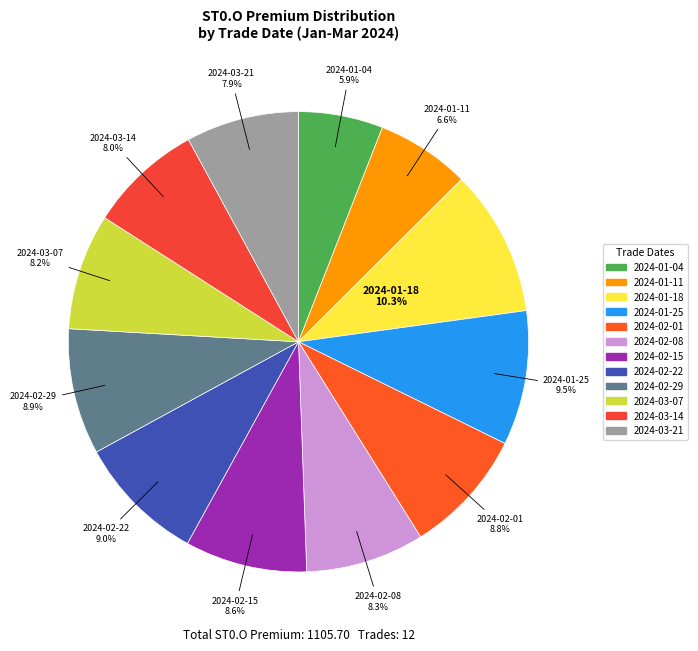

Does 2024-03-14 account for over 50% of the chart?

No